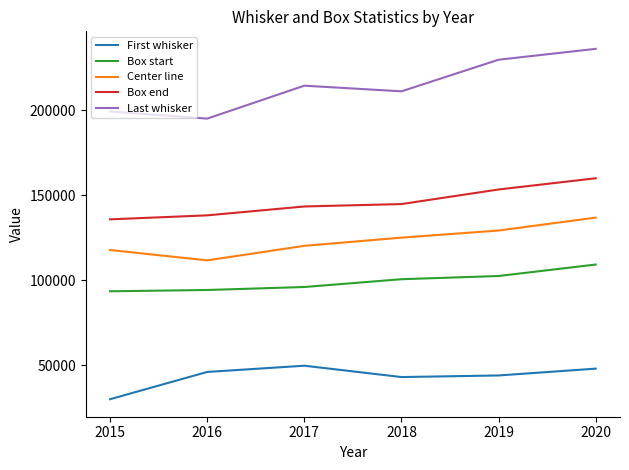

True or false: Last whisker and Box end cross at least once.

False